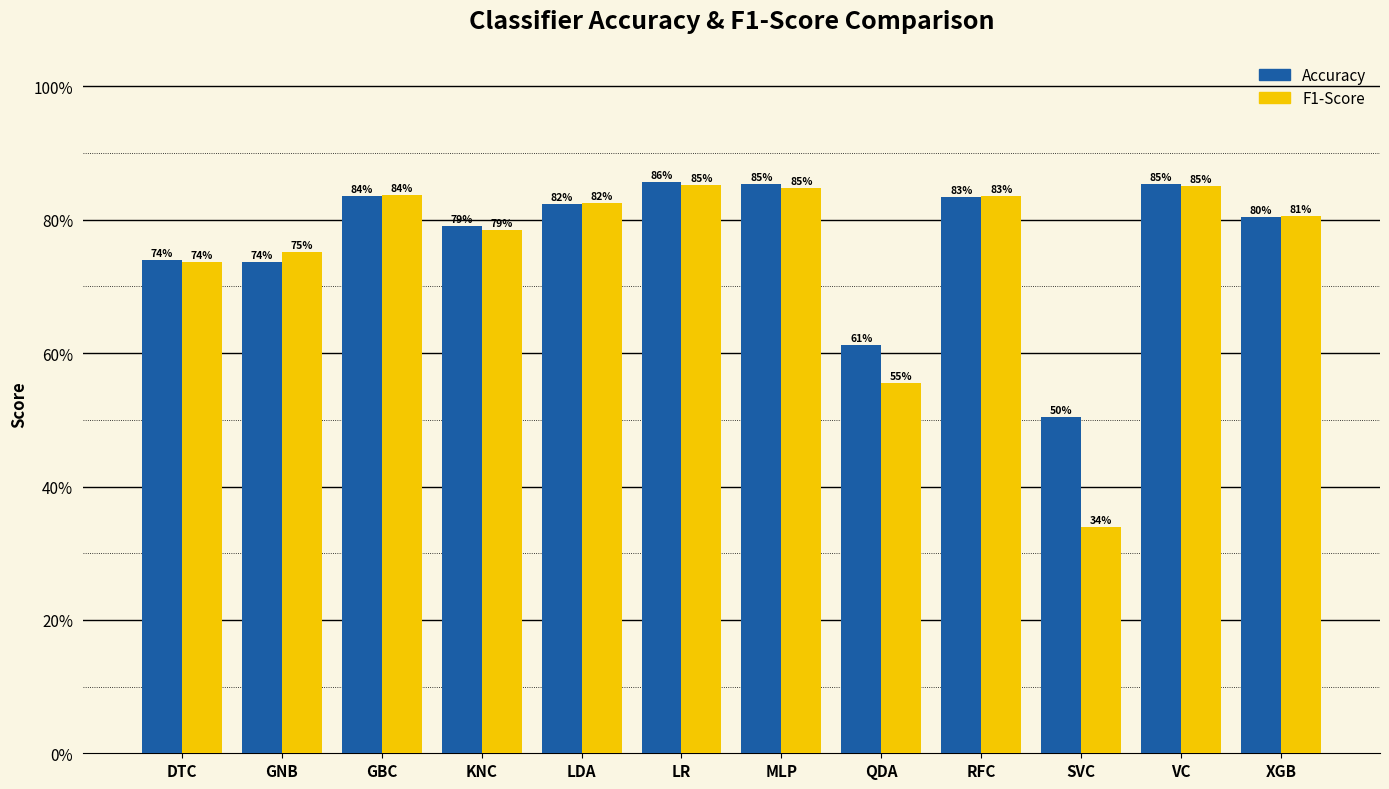

Where is F1-Score nearest to the value 0?

SVC